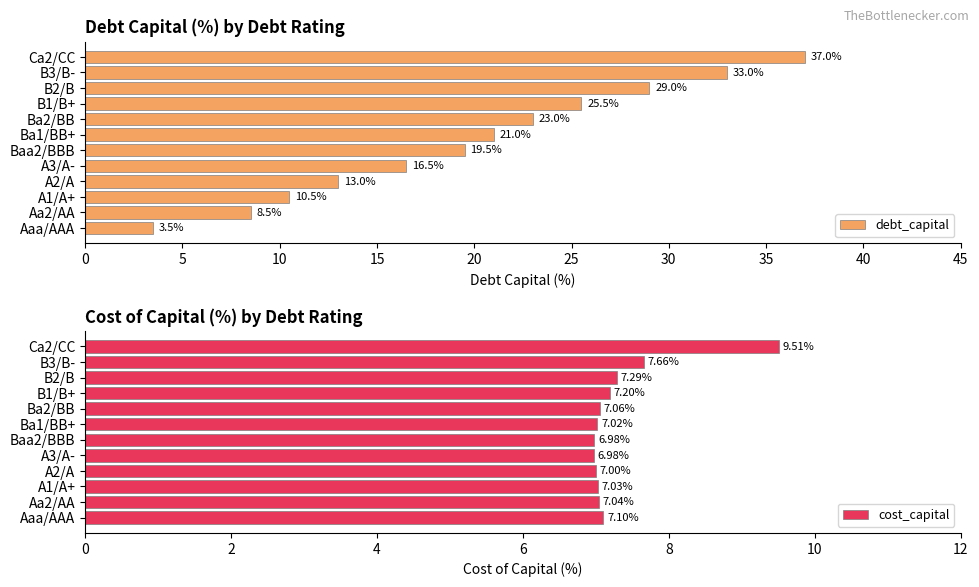

List the series in order of their overall mean, lowest first.

cost_capital, debt_capital